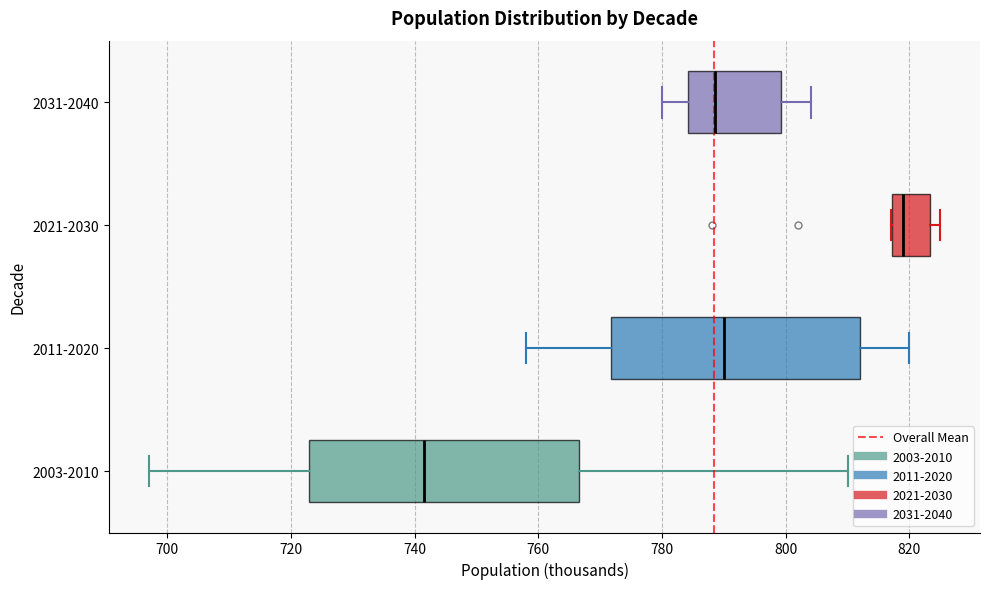

Where is the right edge of the box for 2011-2020 on the x-axis? The values are not printed on the chart, so give them approximately, as read against the axis.

812